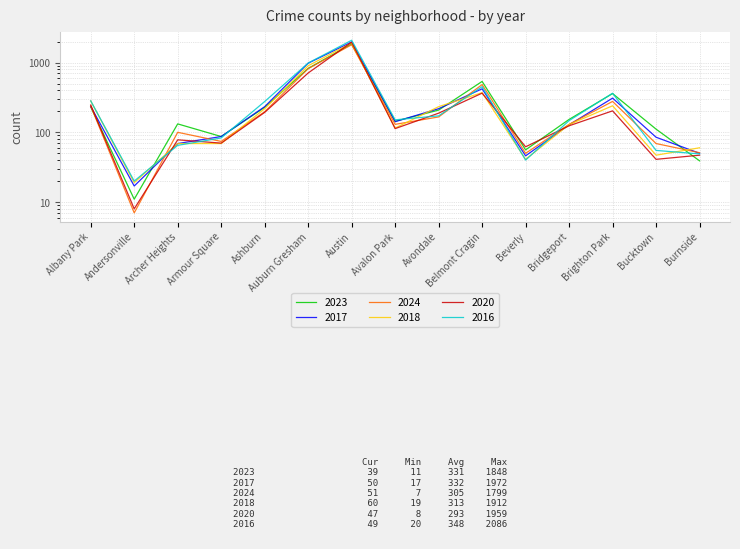

Rank the series at Avalon Park from highest to lowest value.

2016, 2023, 2017, 2024, 2018, 2020